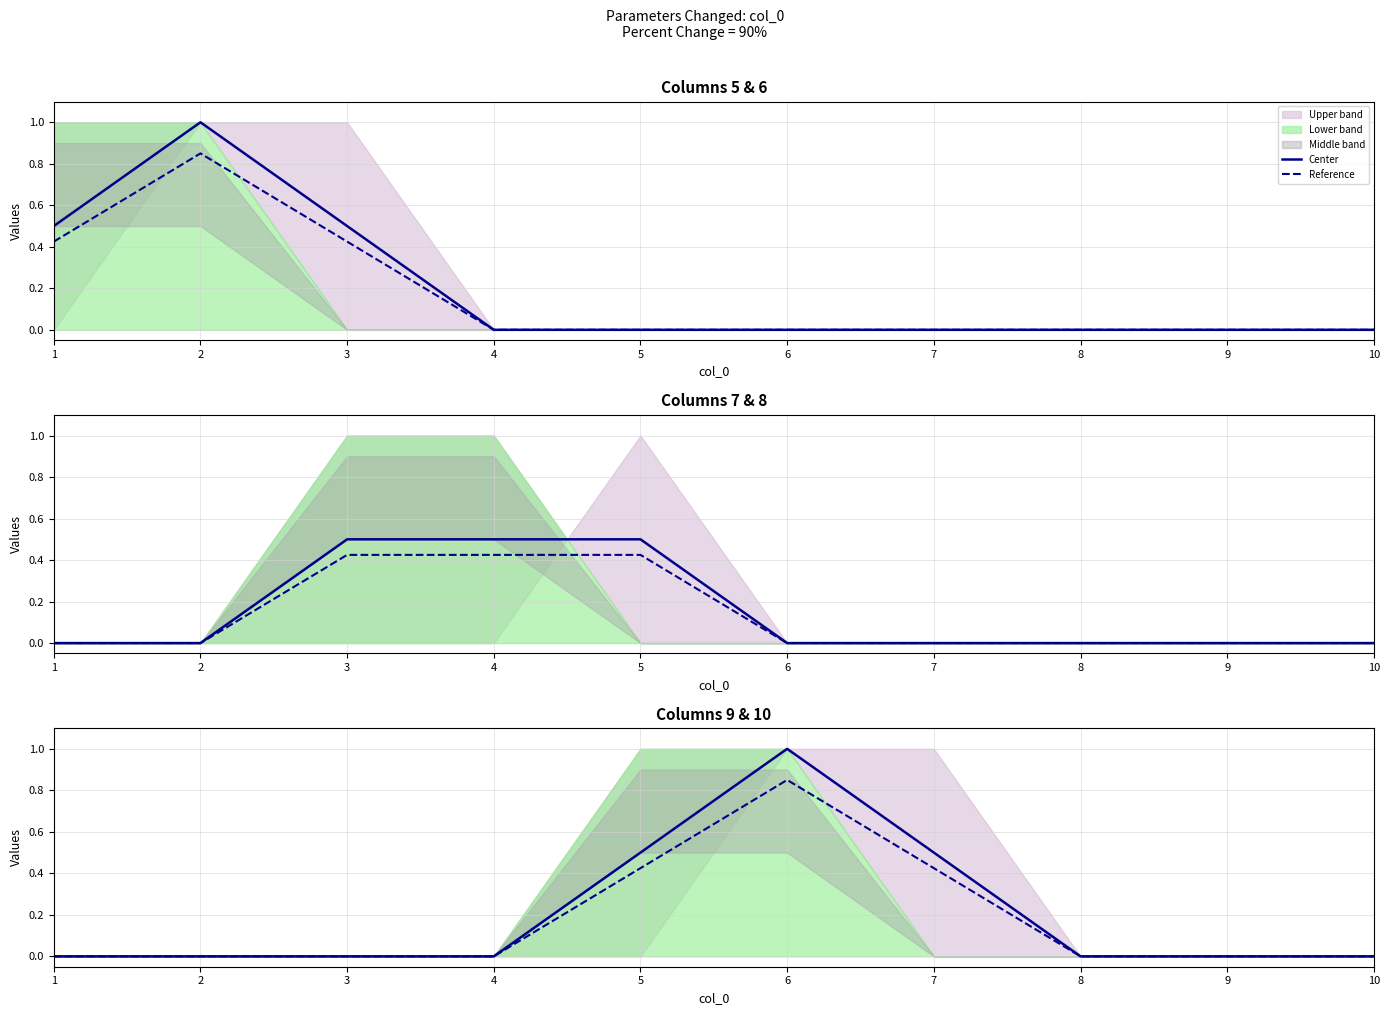

How many interior local peaks does the Reference series have?

1